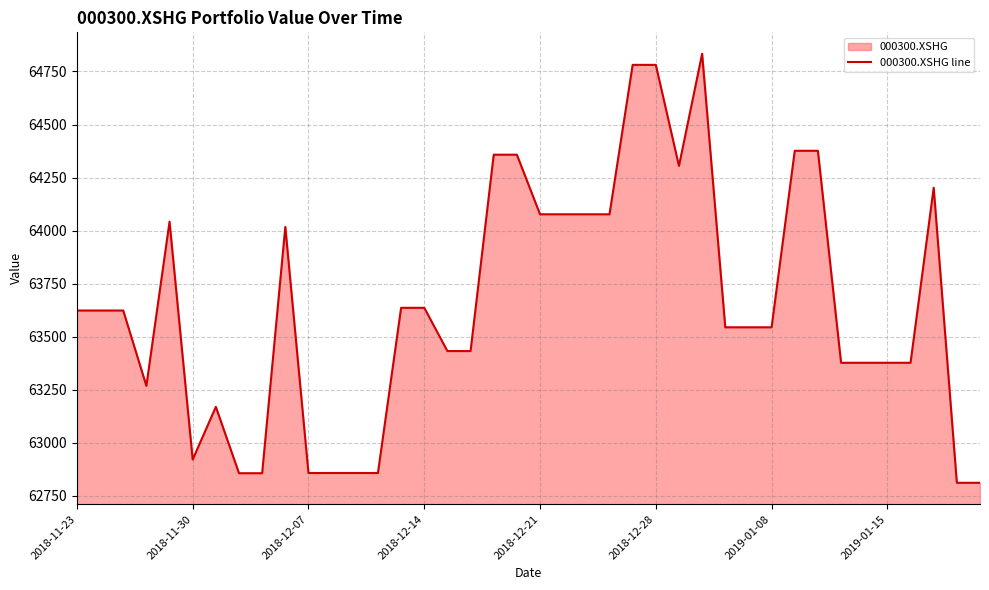

What value does the data have at 2018-11-30?

62921.6